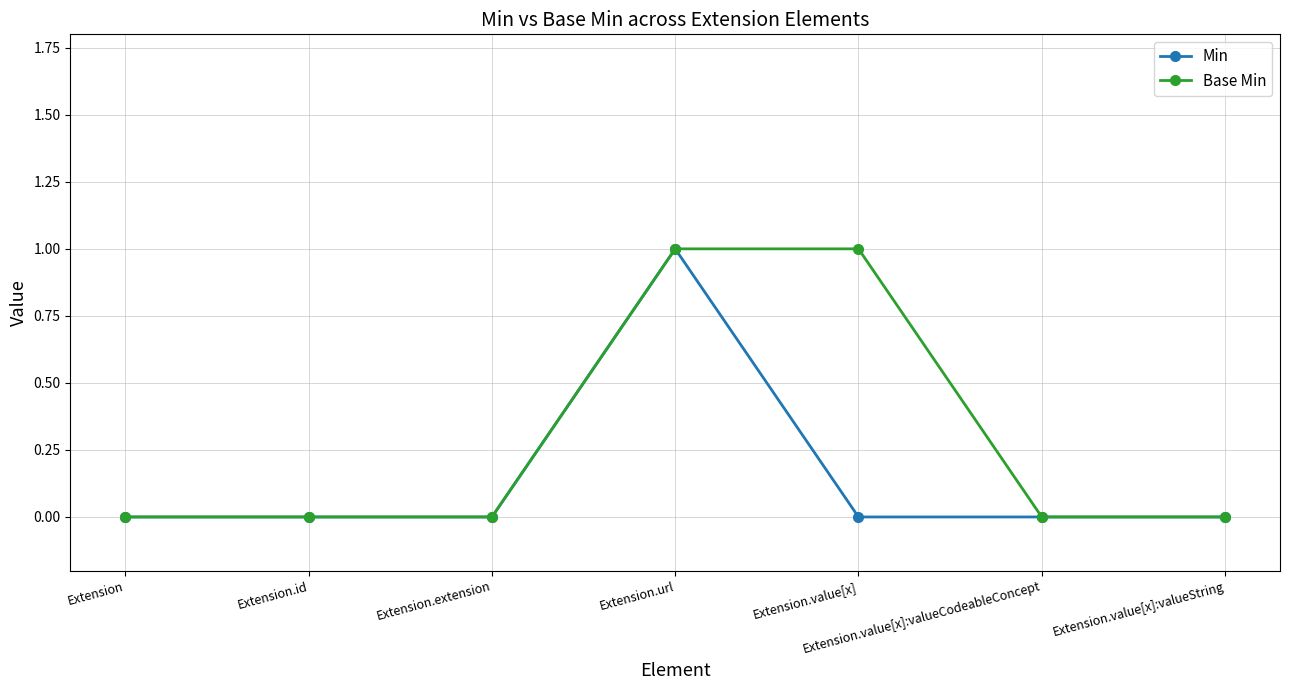

At which label does Min reach its peak?

Extension.url